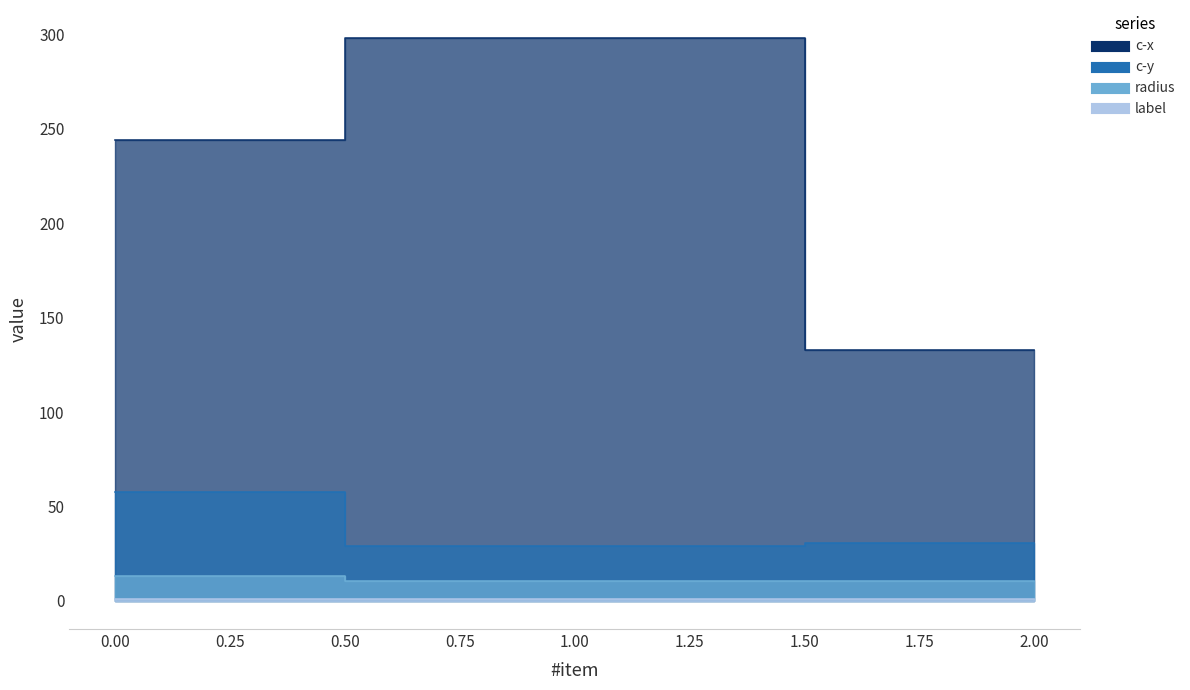

What is the lowest value of the c-x series?

133.1